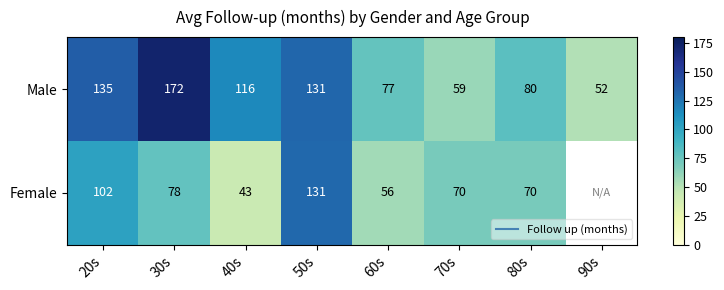

Which series has the widest spread of values?

Male